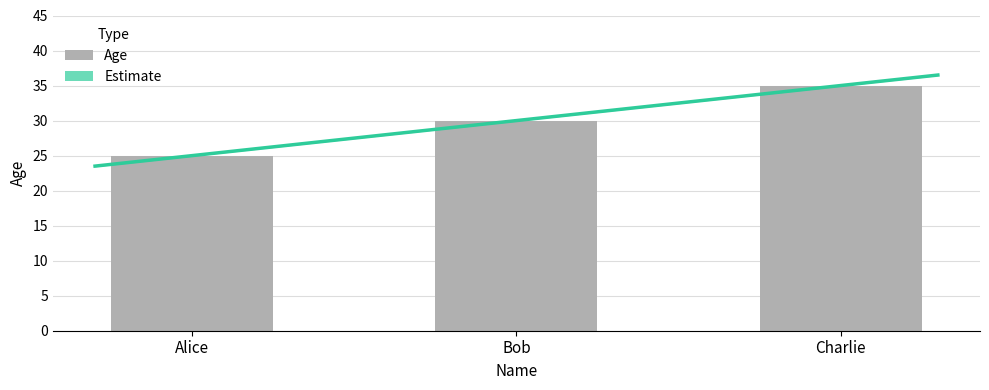

What is the difference between the values at Bob and Alice?

5